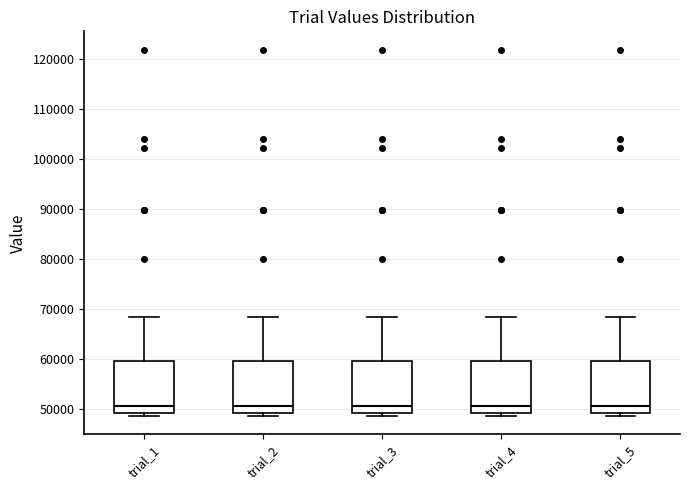

Reading left to right, read every box against the y-axis: the position of its median line, the range the box covers, and the ends of its whiskers. The values are not printed on the chart, so give them approximately, as read against the axis.

trial_1: median 51000, box 49000 to 60000, whiskers 49000 (just below the box's lower edge) to 68000
trial_2: median 51000, box 49000 to 60000, whiskers 49000 (just below the box's lower edge) to 68000
trial_3: median 51000, box 49000 to 60000, whiskers 49000 (just below the box's lower edge) to 68000
trial_4: median 51000, box 49000 to 60000, whiskers 49000 (just below the box's lower edge) to 68000
trial_5: median 51000, box 49000 to 60000, whiskers 49000 (just below the box's lower edge) to 68000